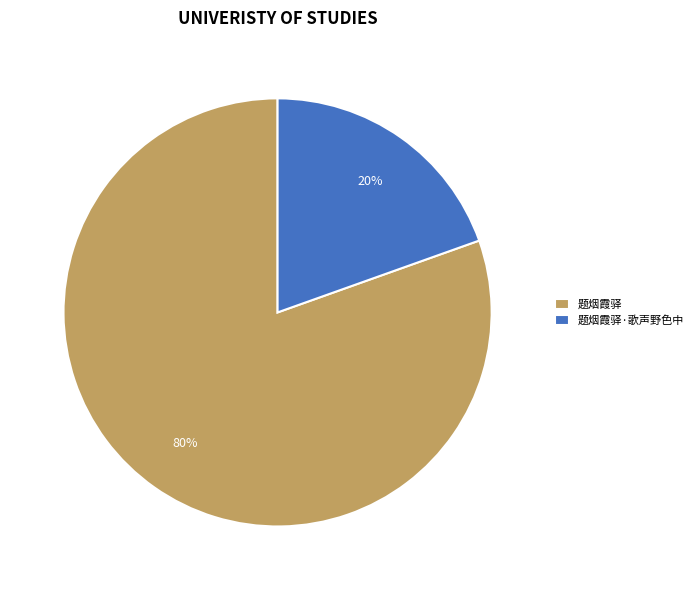

To the nearest percent, what portion does 题烟霞驿·歌声野色中 represent?

20%